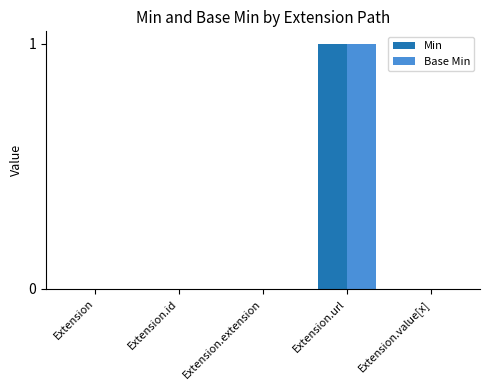

How many data points does each series have?

5